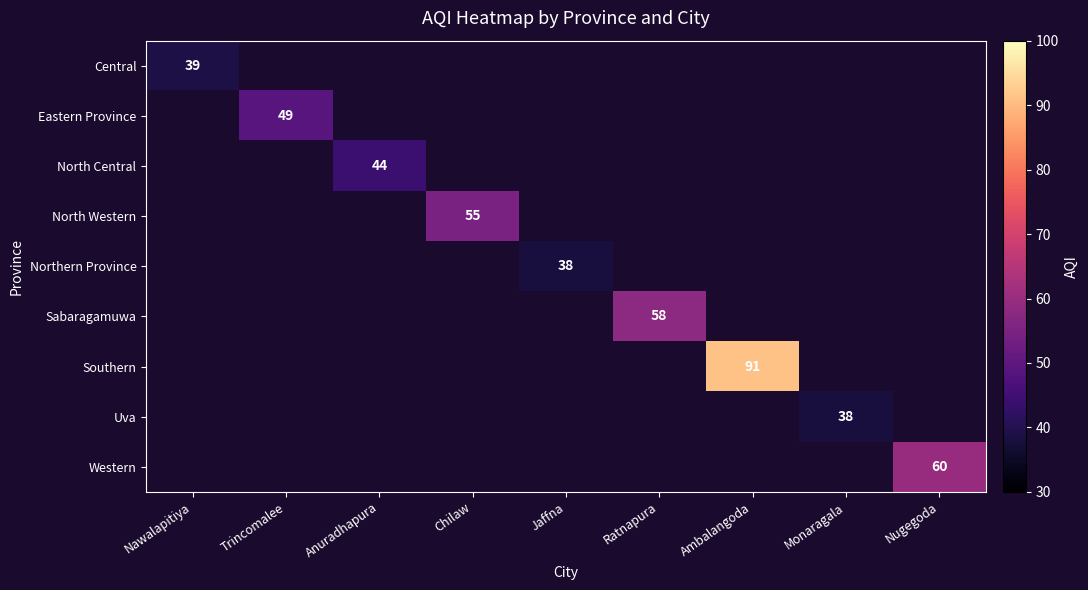

Between Anuradhapura and Nugegoda, which is larger?

Nugegoda